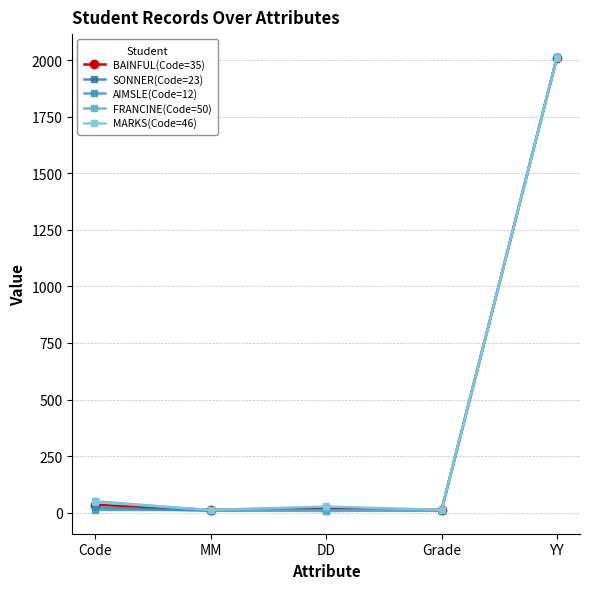

What are all the series names shown in the legend?

BAINFUL(Code=35), SONNER(Code=23), AIMSLE(Code=12), FRANCINE(Code=50), MARKS(Code=46)